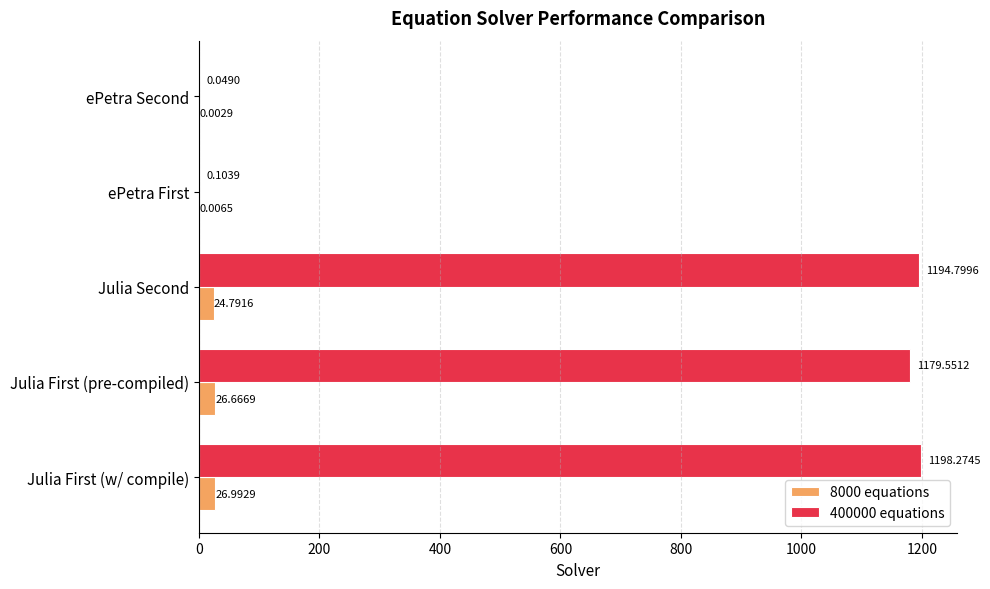

What is the sum of the 400000 equations values at ePetra Second and Julia First (pre-compiled)?

1179.6